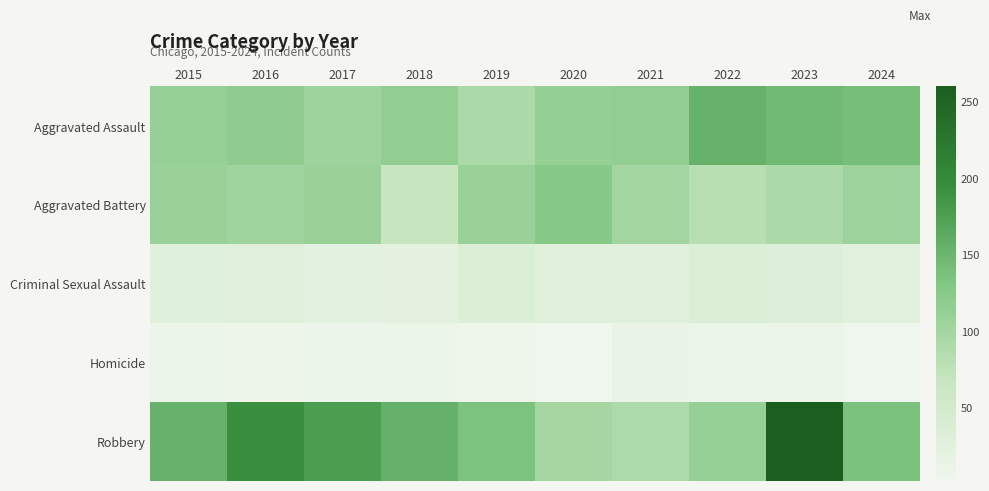

What is the difference between the highest and lowest values at 2019?

130